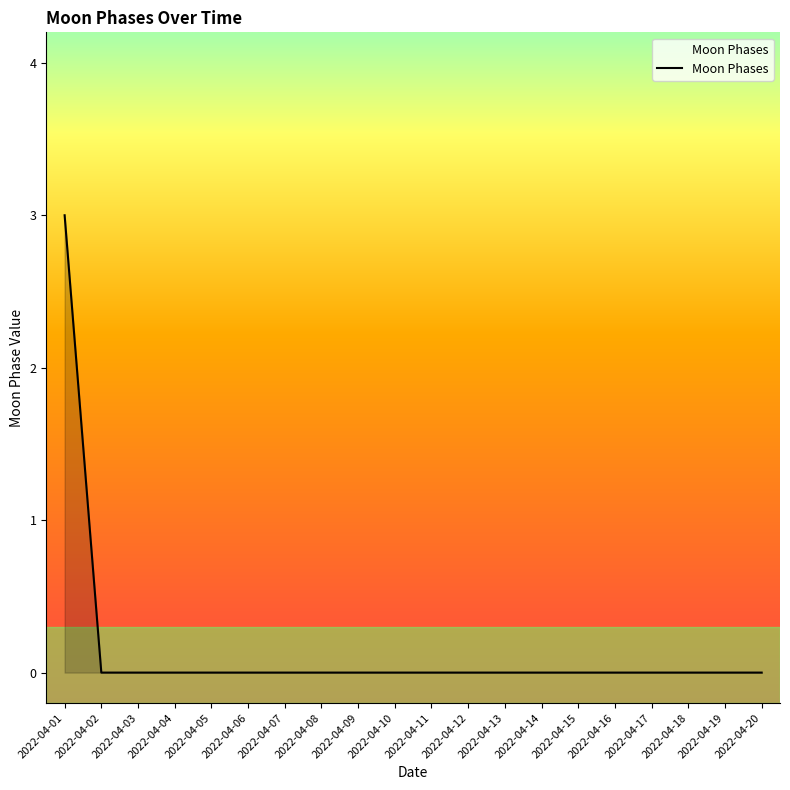

How many lines are shown in the chart?

1